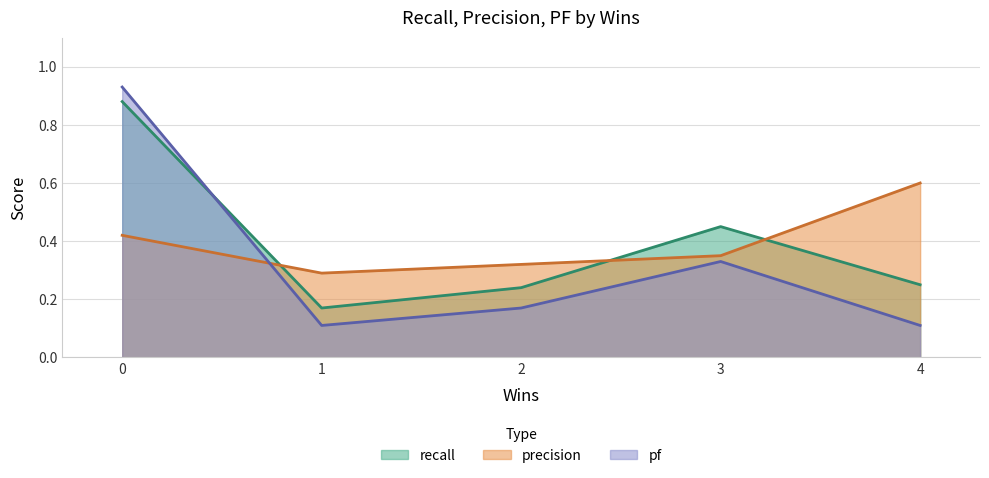

True or false: recall and precision cross at least once.

True